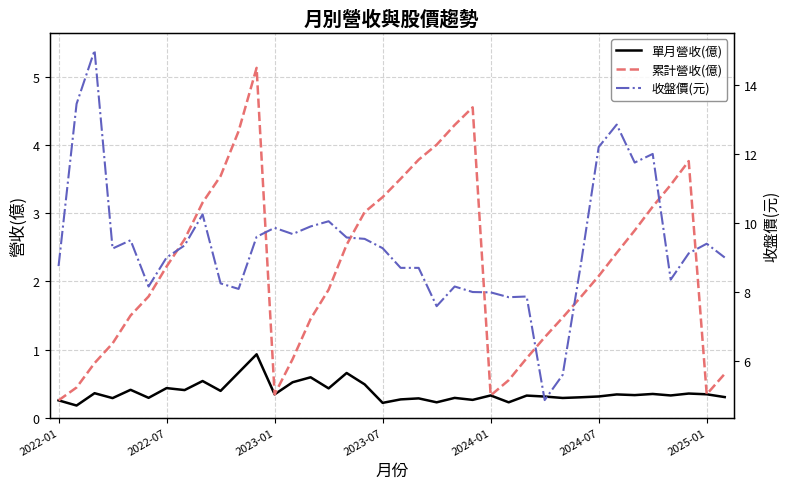

Where does the 累計營收(億) series first go above 2?

2022-07